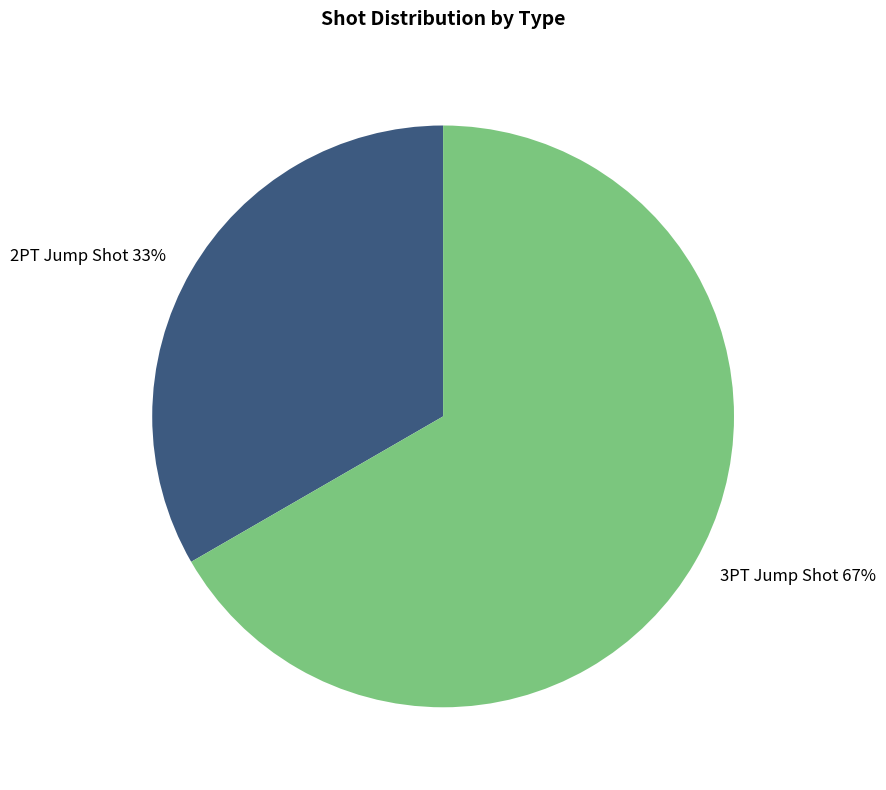

Do 2PT Jump Shot and 3PT Jump Shot together represent more than half of the pie?

Yes